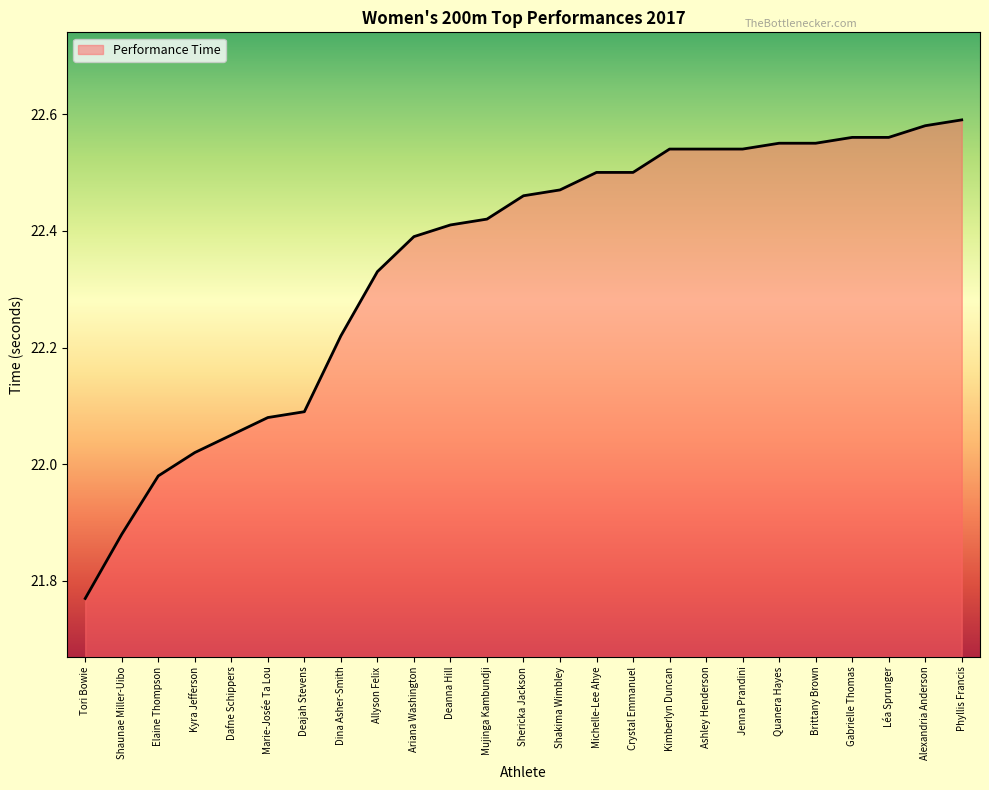

How many lines are shown in the chart?

1